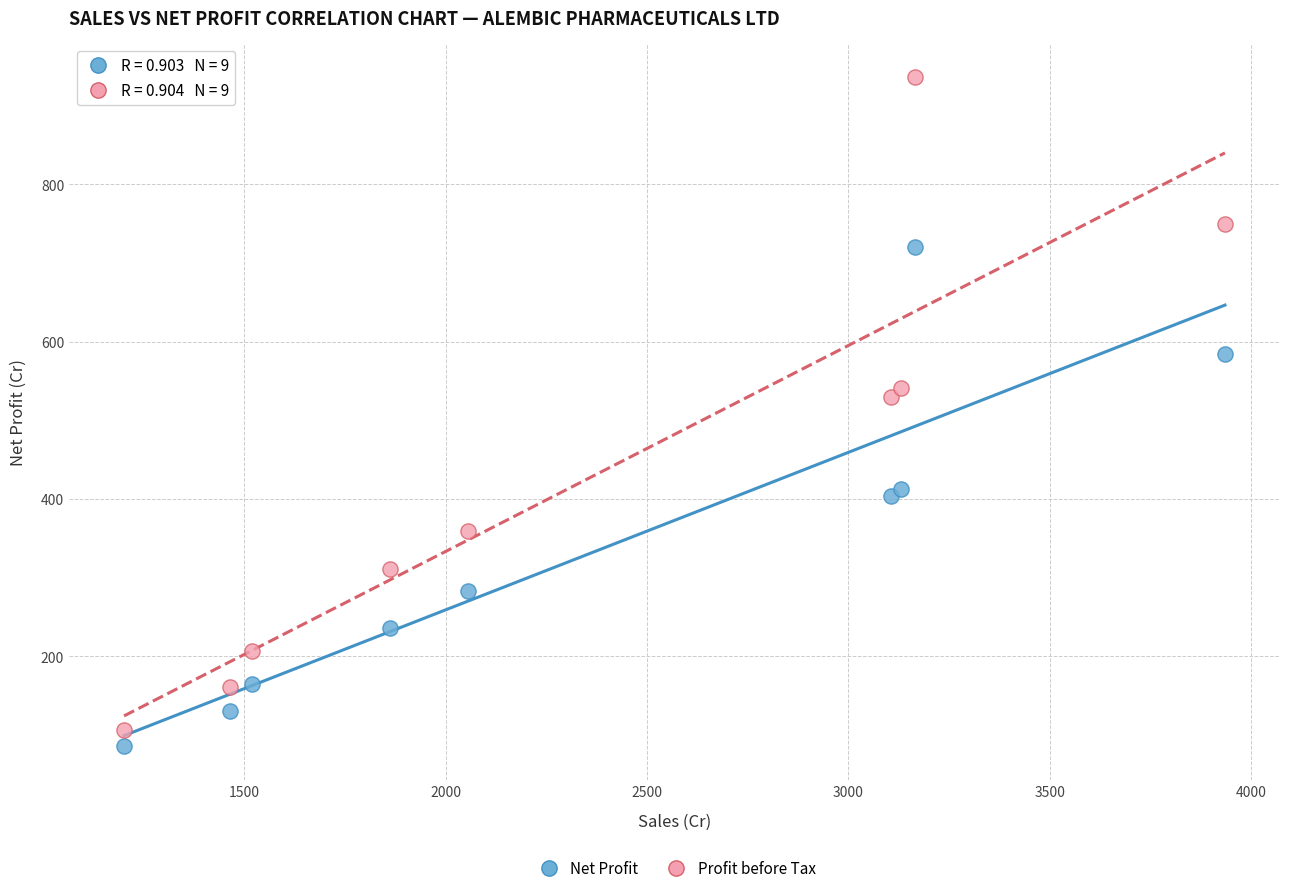

Across all data points, what is the range of X values (max minus min)?

2732.6